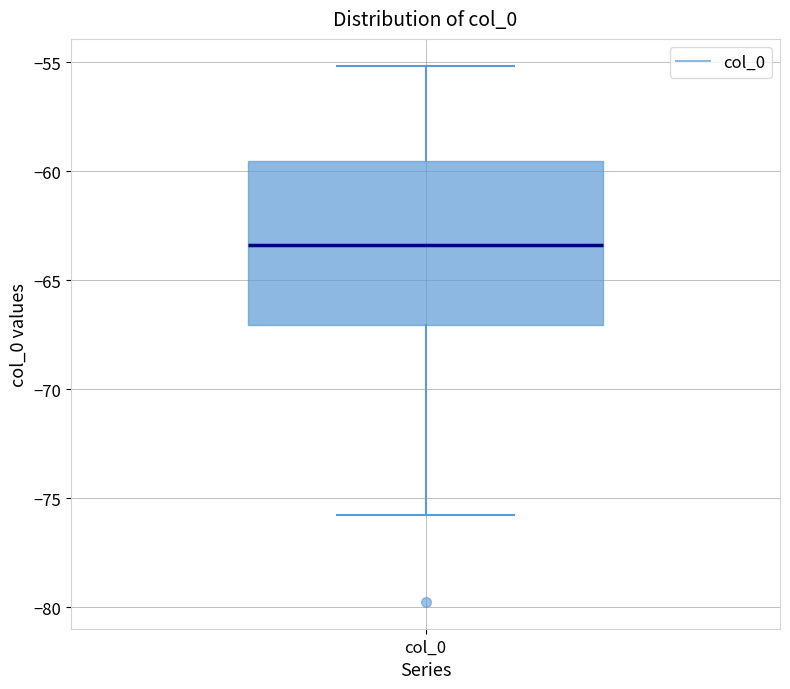

Read this box plot against the y-axis: the position of the median line, the range covered by the box, and the ends of both whiskers. The values are not printed on the chart, so give them approximately, as read against the axis.

median -63.5, box -67.0 to -59.5, whiskers -76.0 to -55.0